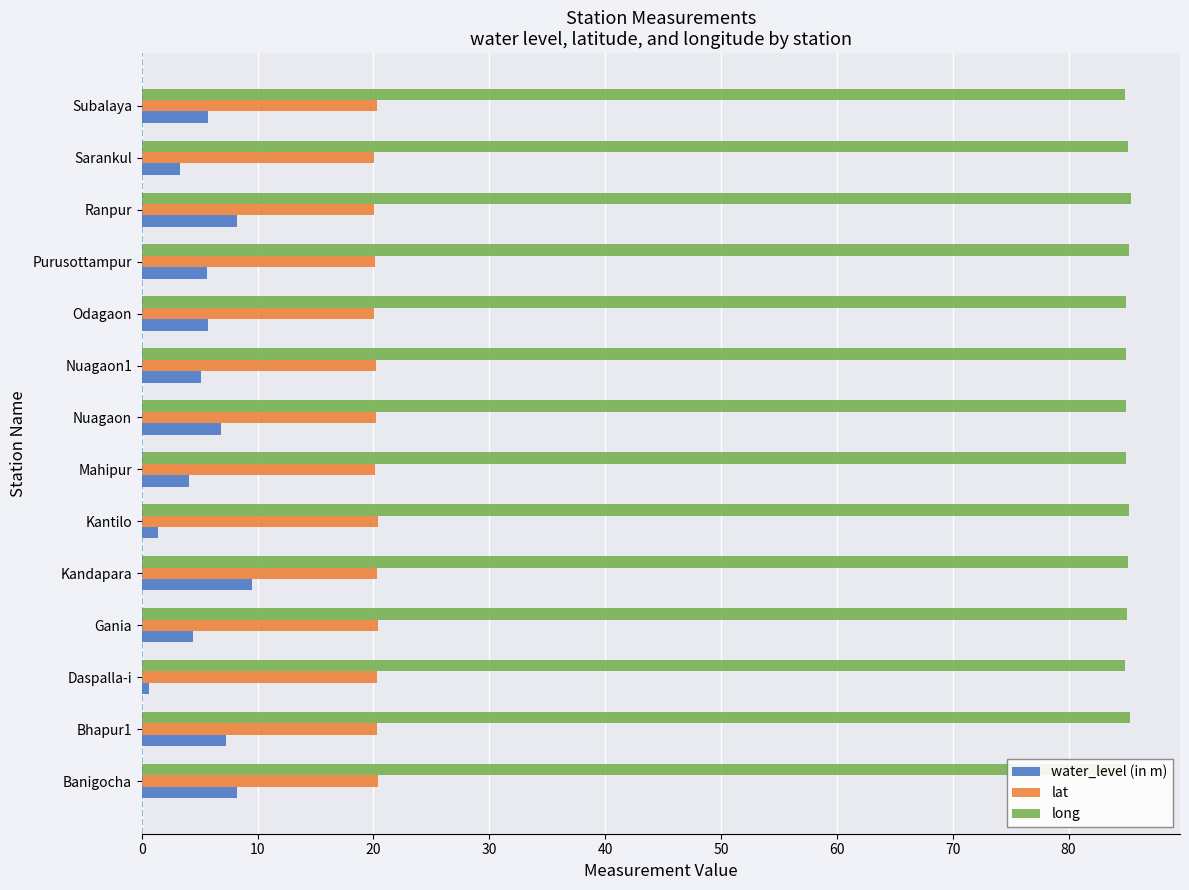

Rank the series at Subalaya from lowest to highest value.

water_level (in m), lat, long